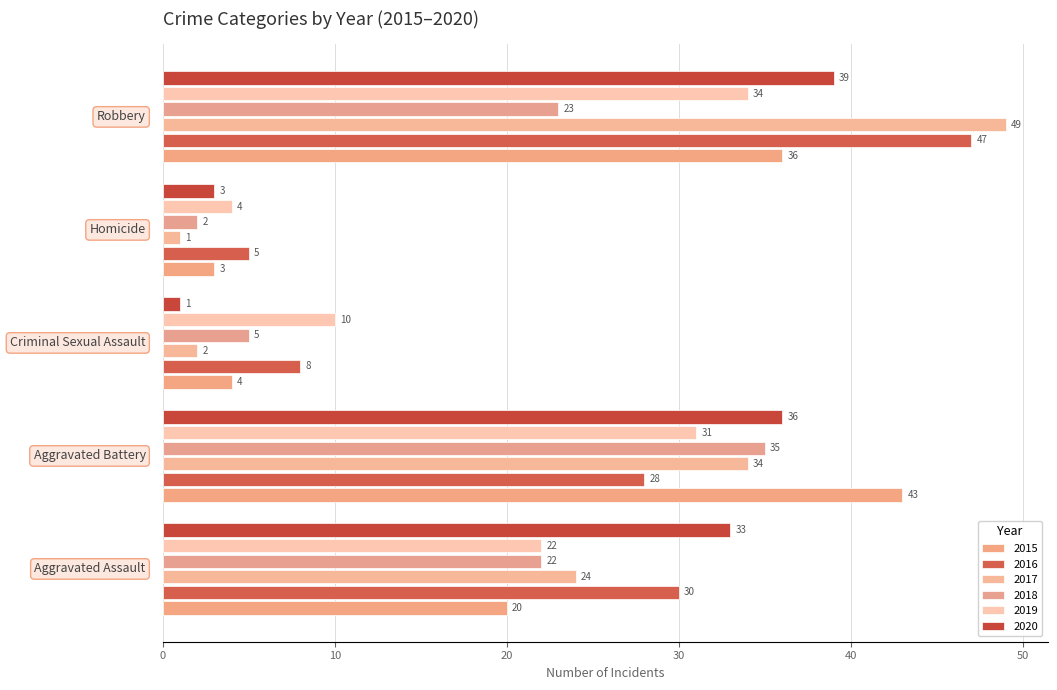

Count the number of categories in the chart.

5